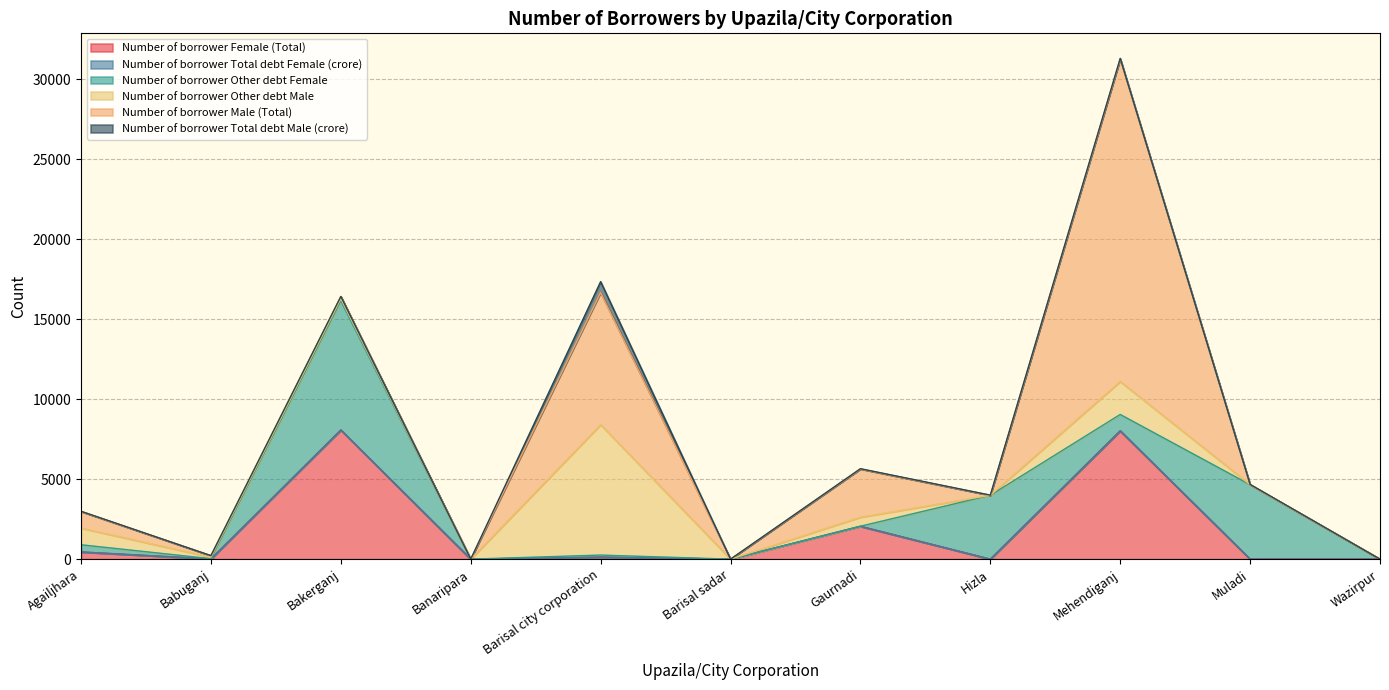

How many data points in Number of borrower Total debt Male (crore) are above 11?

4